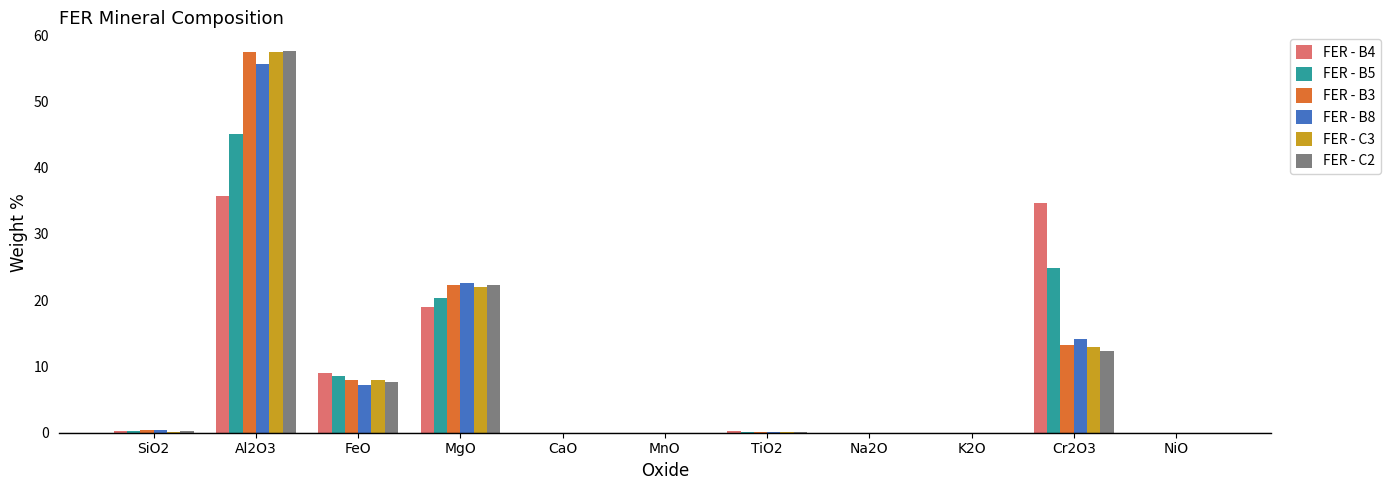

Where is FER - B3 nearest to the value 28?

MgO